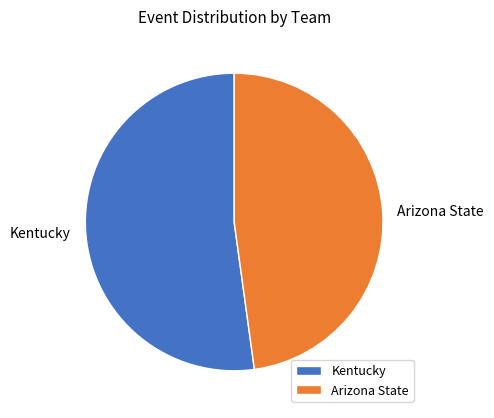

Do Kentucky and Arizona State together represent more than half of the pie?

Yes